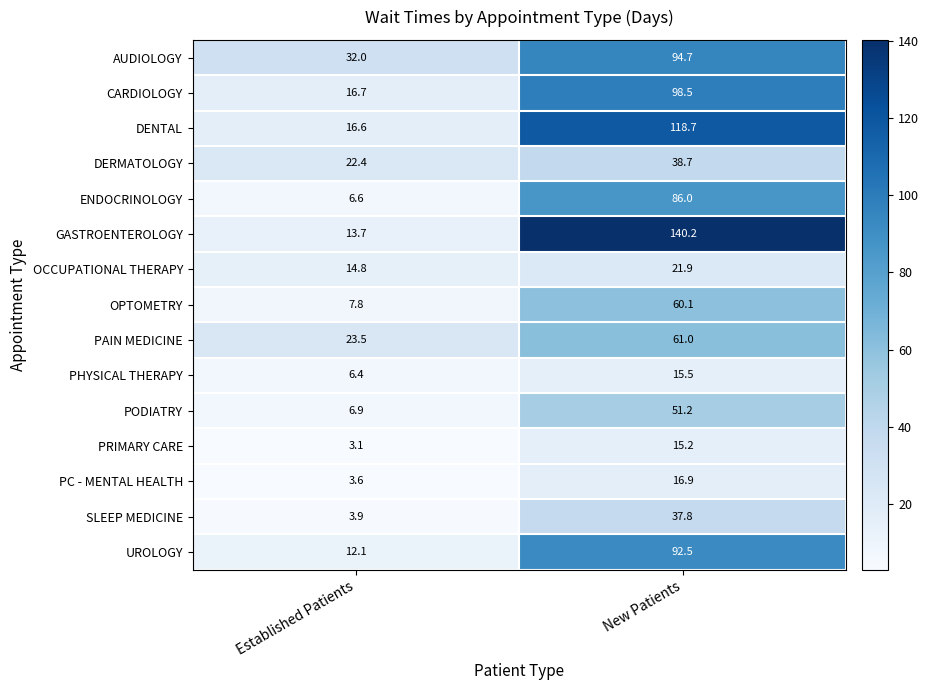

At which category is the sum across all series the highest?

New Patients